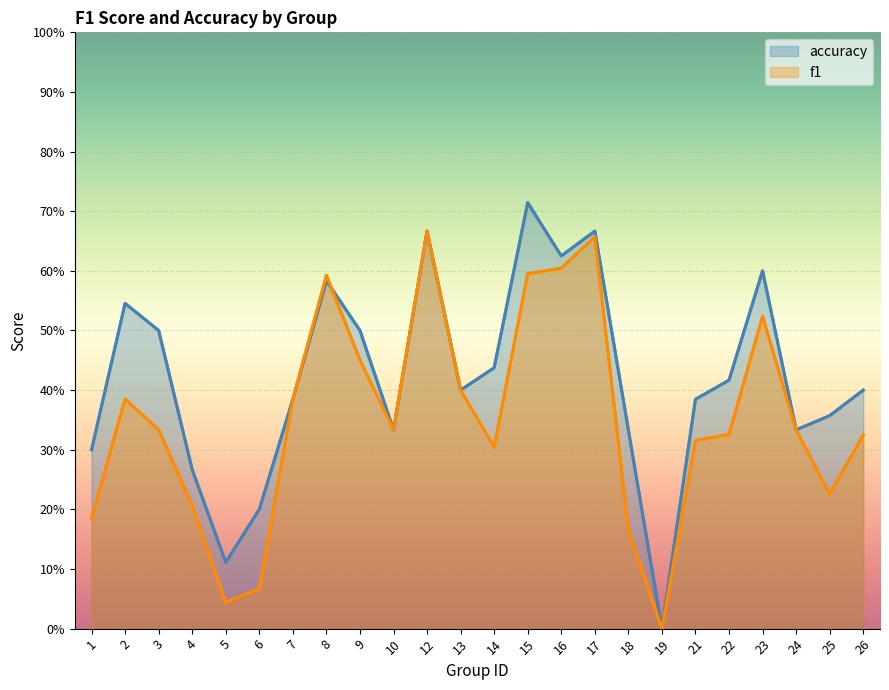

Is the value of accuracy at 7 greater than the value of f1 at 19?

Yes